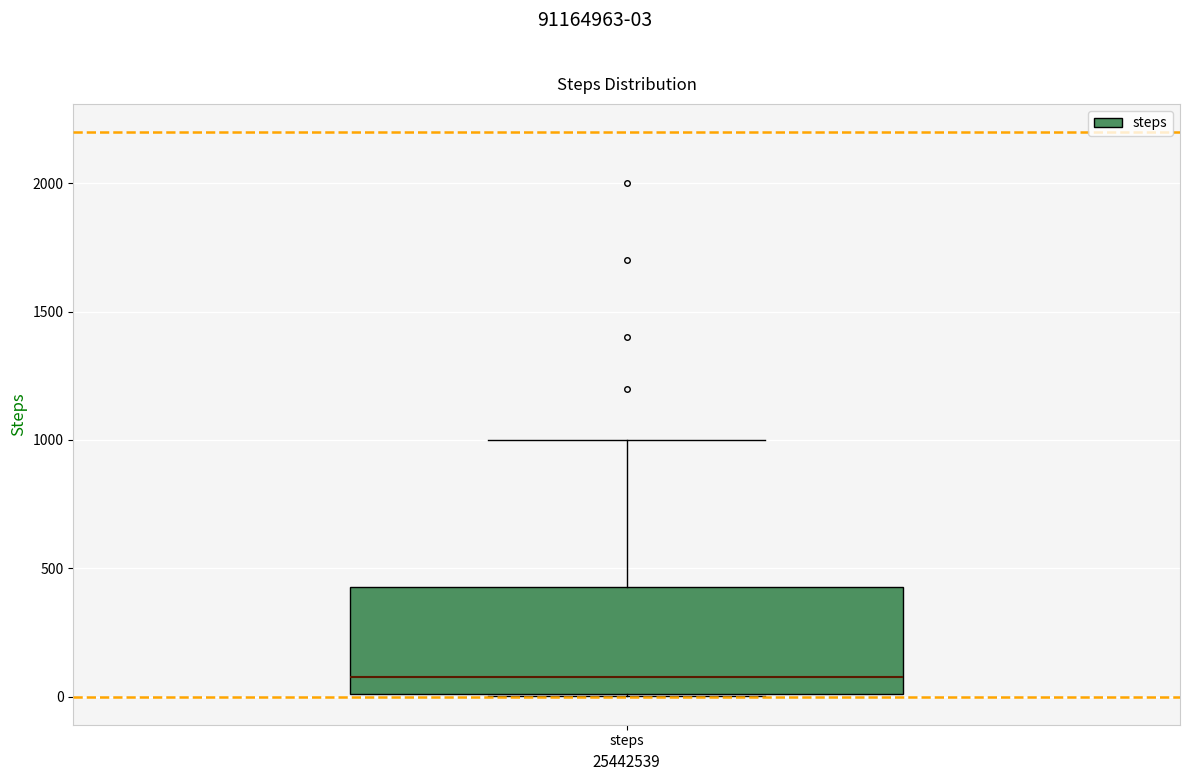

Transcribe this box plot: give where the median line is, the range the box spans, and where the two whiskers end, as read against the y-axis. The values are not printed on the chart, so give them approximately, as read against the axis.

median 100, box 0 to 450, whiskers 0 to 1000